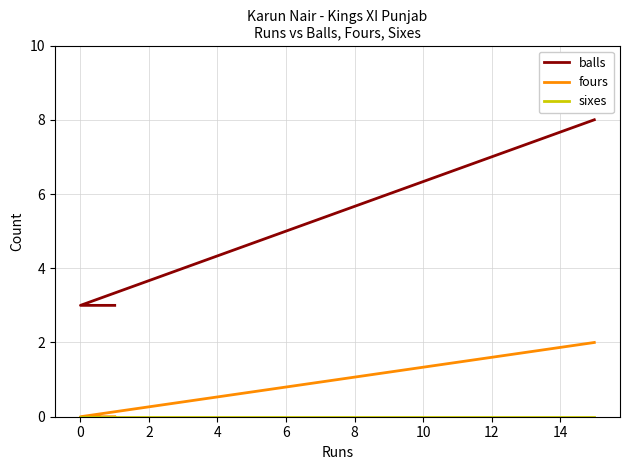

Is this an area chart (filled region under the line)?

No